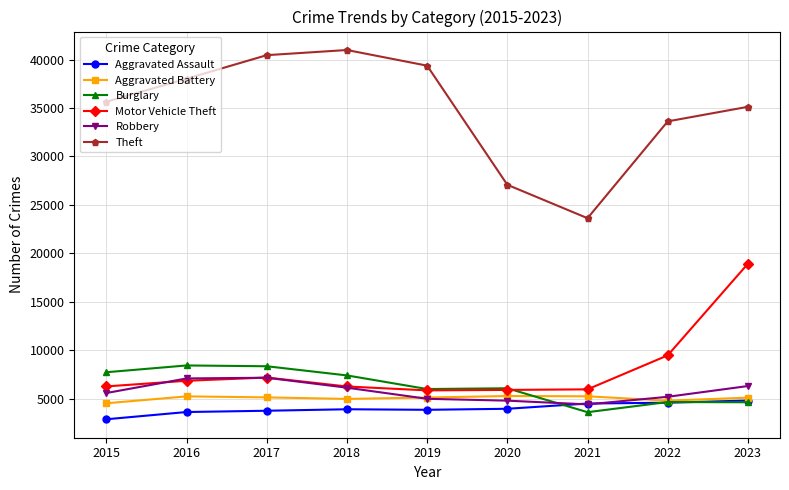

Count the number of data series in this chart.

6